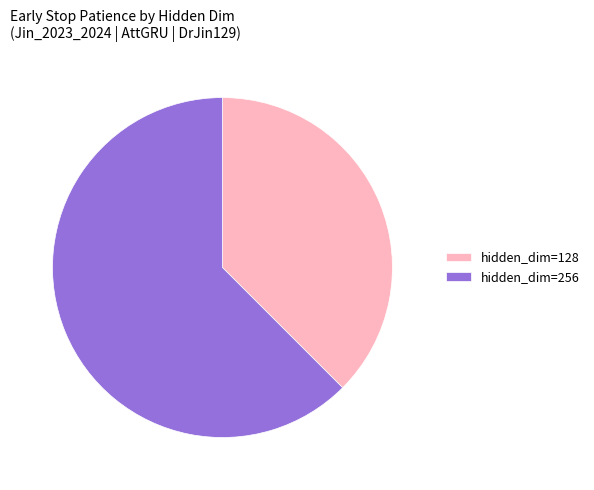

Is there a majority slice in this chart?

Yes